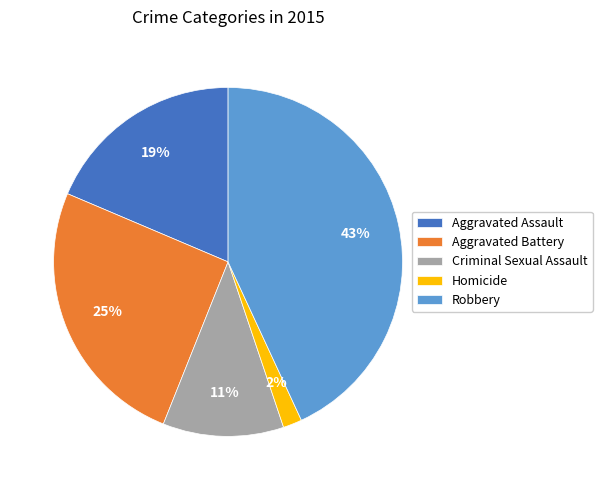

Combined, do Aggravated Assault and Aggravated Battery account for over 50%?

No